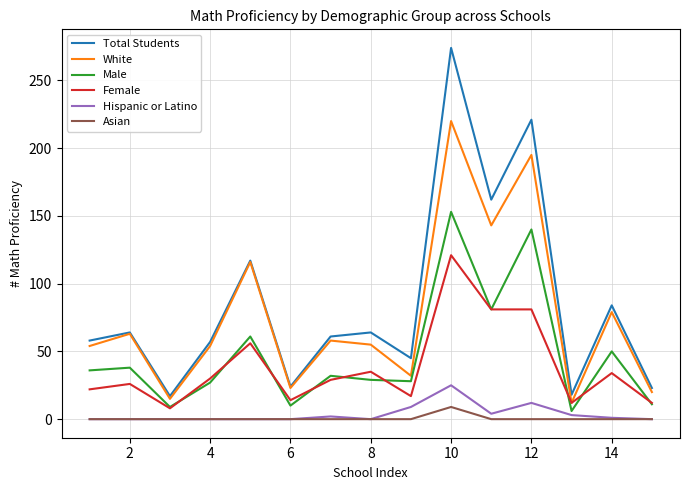

What is the greatest value displayed?

274